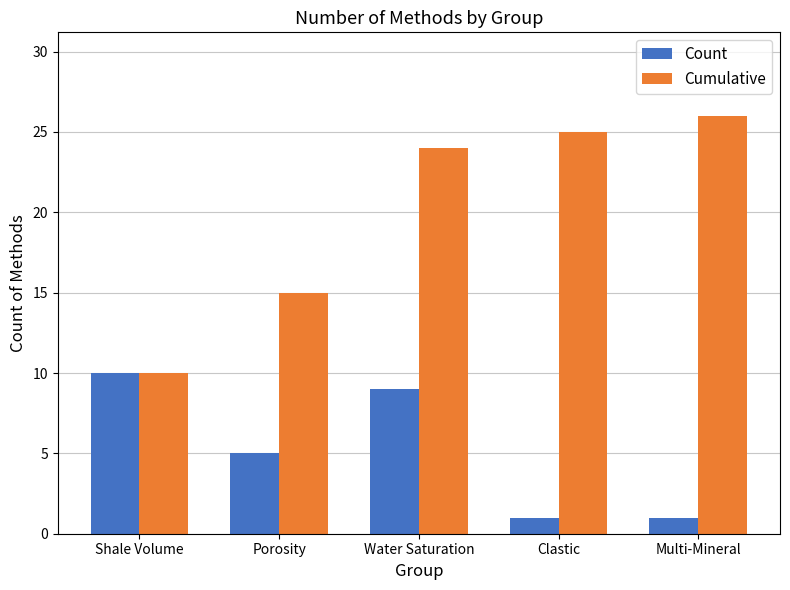

At which label is Count closest to 5?

Porosity